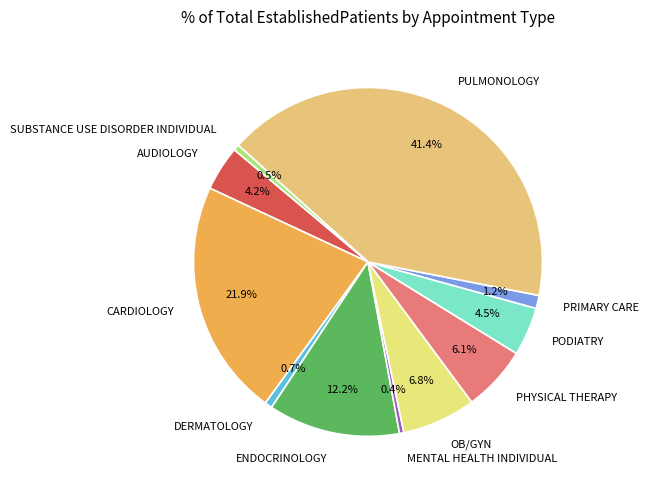

Is the sum of SUBSTANCE USE DISORDER INDIVIDUAL and ENDOCRINOLOGY greater than half?

No